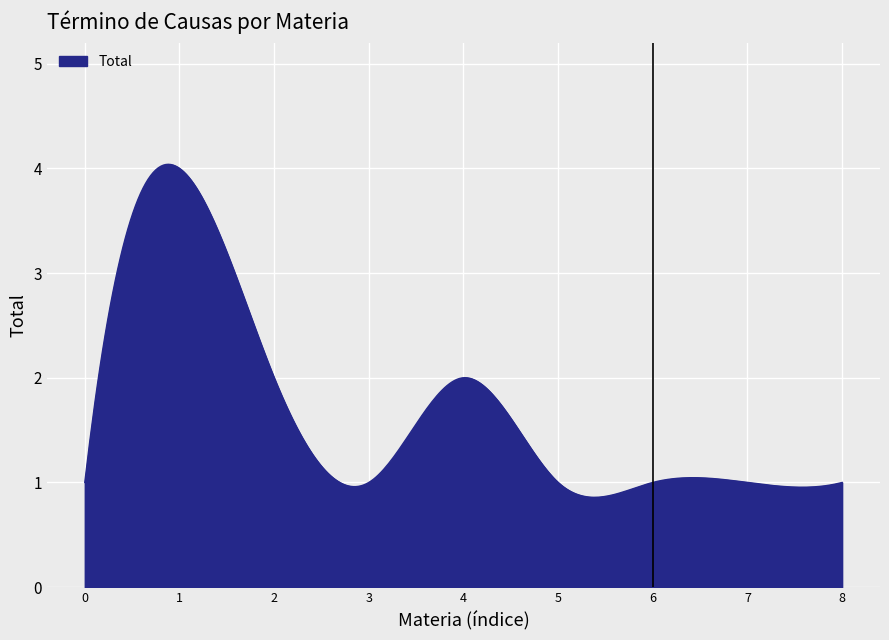

What is the greatest value displayed?

4.0